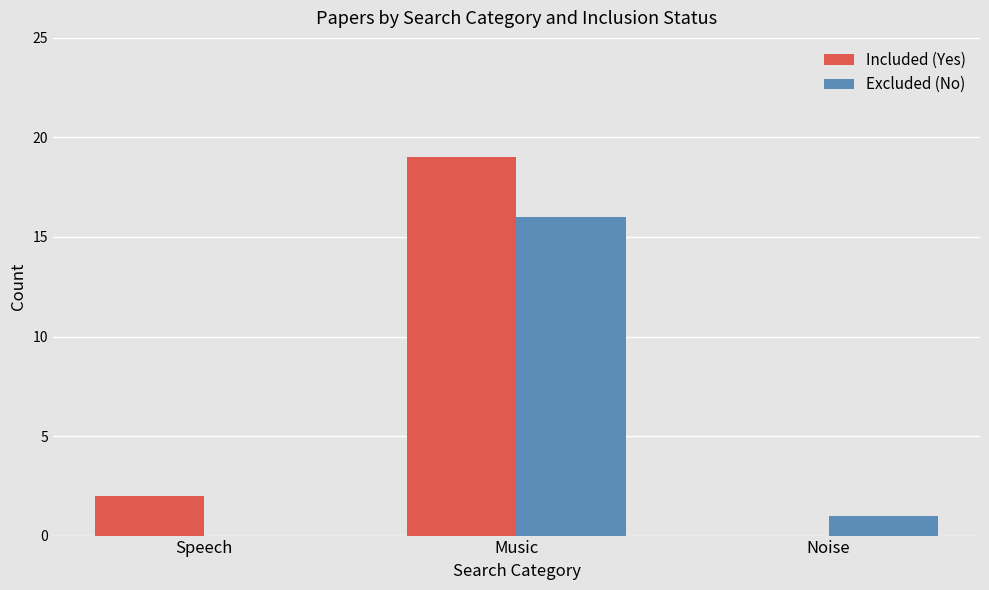

Which series changed the most between Speech and Music?

Included (Yes)